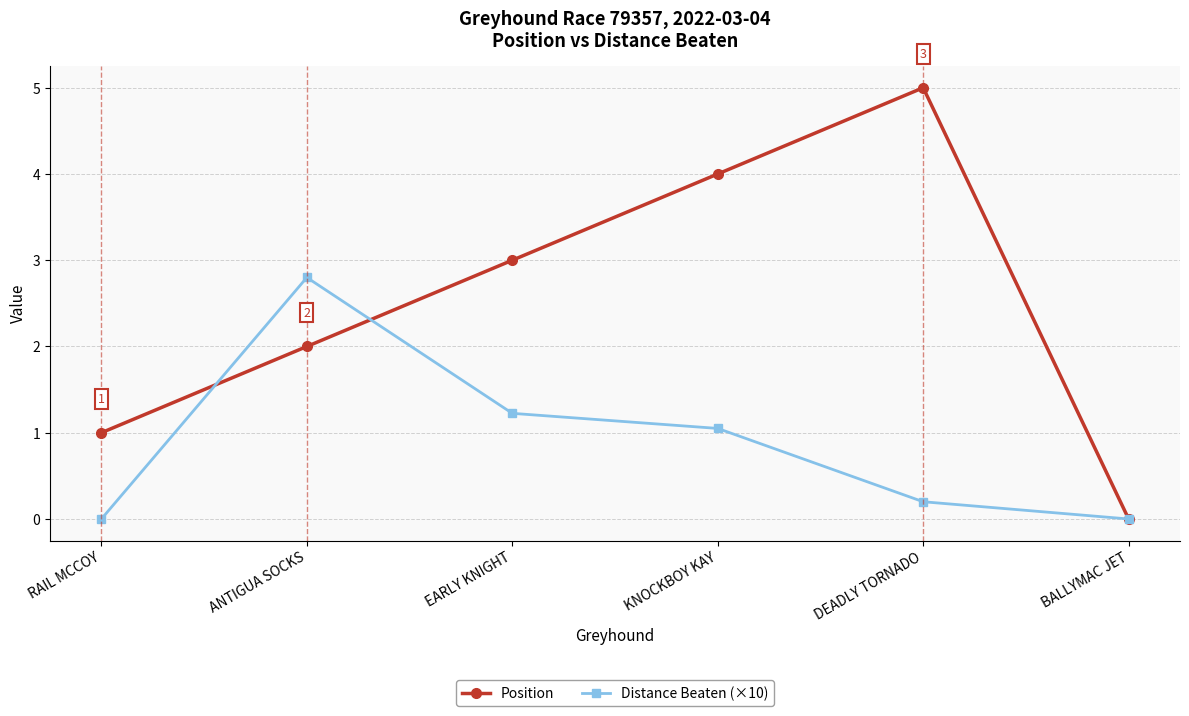

Reading right to left, what are all the values shown in this chart?

Position: BALLYMAC JET=0.0	DEADLY TORNADO=5.0	KNOCKBOY KAY=4.0	EARLY KNIGHT=3.0	ANTIGUA SOCKS=2.0	RAIL MCCOY=1.0
Distance Beaten (×10): BALLYMAC JET=0.0	DEADLY TORNADO=0.2	KNOCKBOY KAY=1.1	EARLY KNIGHT=1.2	ANTIGUA SOCKS=2.8	RAIL MCCOY=0.0